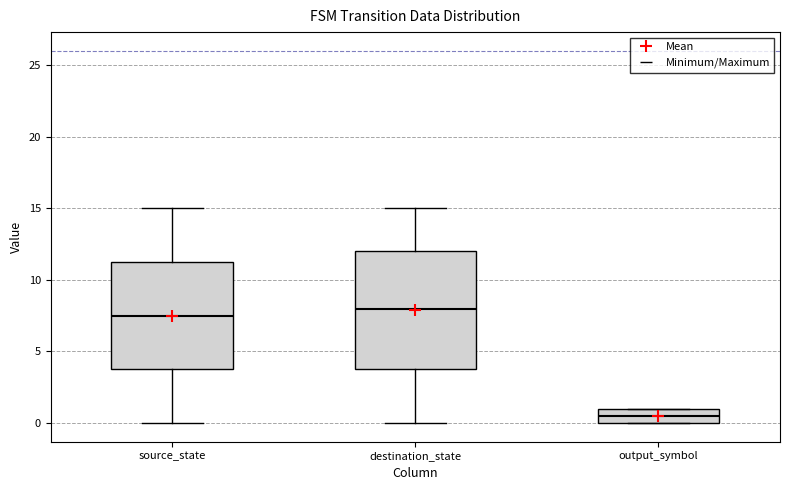

Reading left to right, read every box against the y-axis: the position of its median line, the range the box covers, and the ends of its whiskers. The values are not printed on the chart, so give them approximately, as read against the axis.

source_state: median 7.5, box 4.0 to 11.5, whiskers 0.0 to 15.0
destination_state: median 8.0, box 4.0 to 12.0, whiskers 0.0 to 15.0
output_symbol: median 0.5, box 0.0 to 1.0, whiskers 0.0 to 1.0